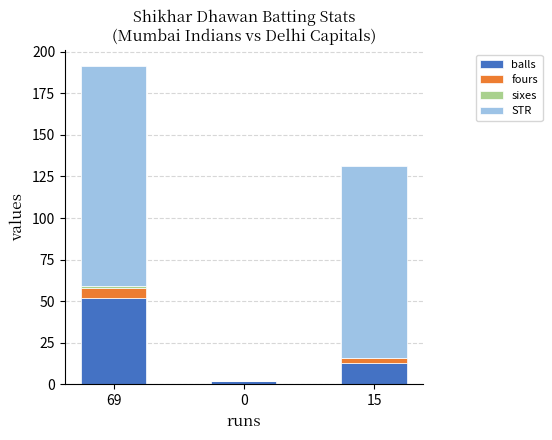

The balls series shows 80.9 at 69. True or false?

False